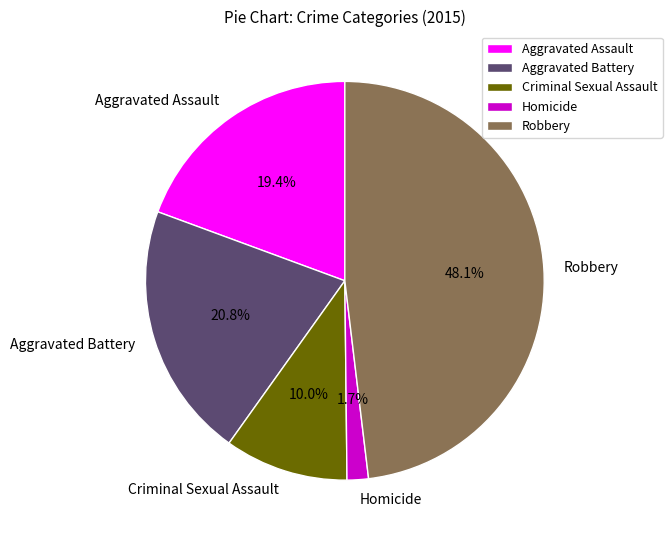

What percentage is NOT represented by Aggravated Battery?

79.2%